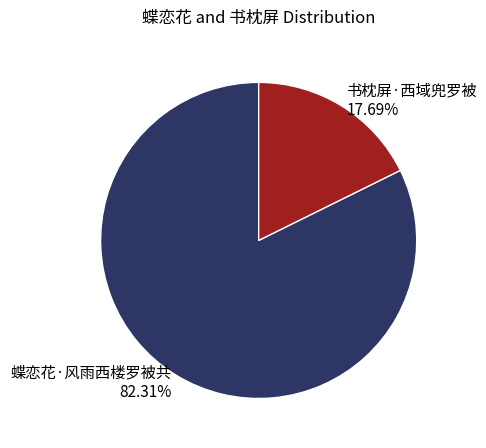

True or false: 蝶恋花·风雨西楼罗被共 accounts for 82% of the total.

True